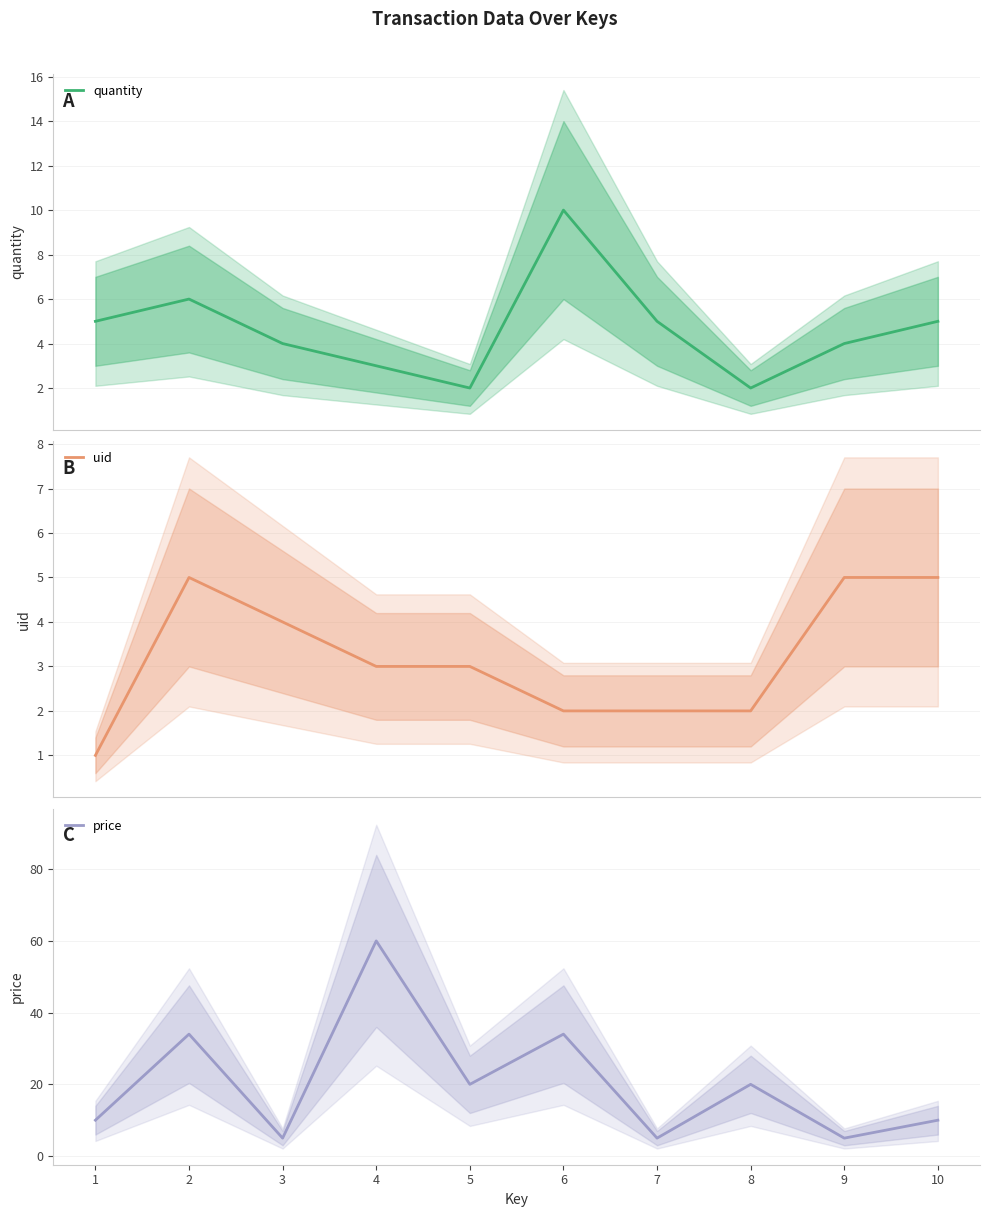

Between which two adjacent categories do quantity and uid first intersect?

5 and 6